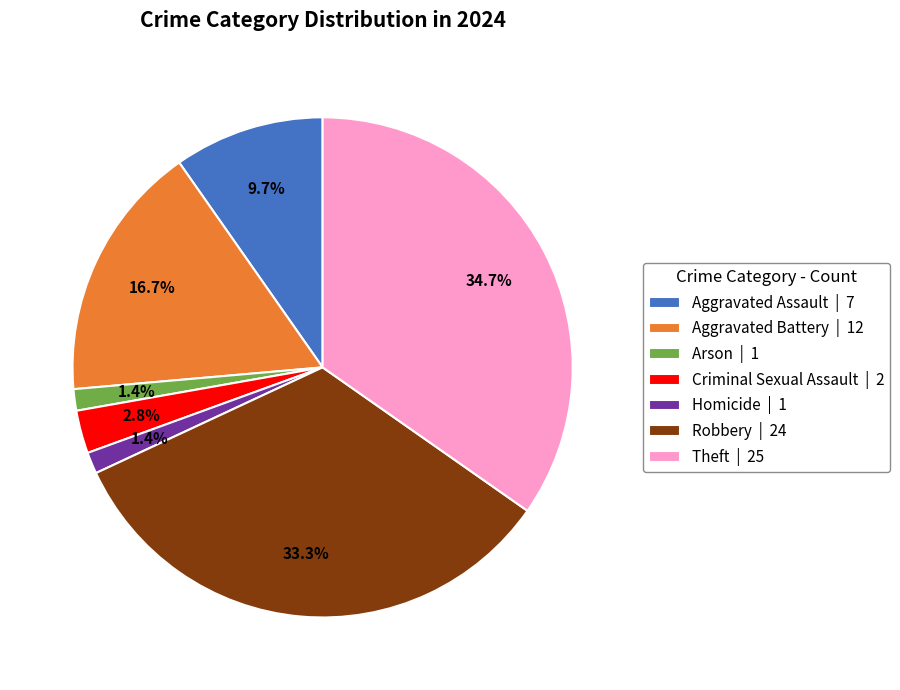

Combined, what portion of the pie is Homicide and Aggravated Assault?

11.1%